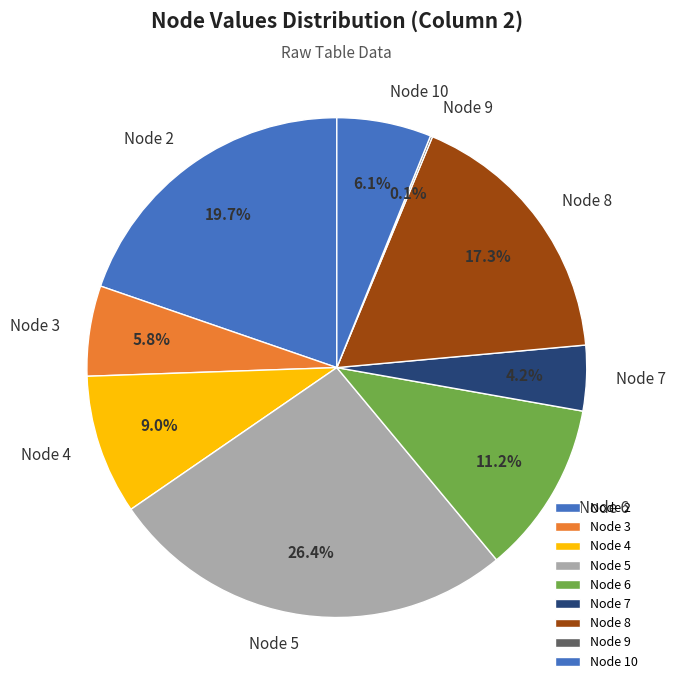

Does any single category account for the majority?

No